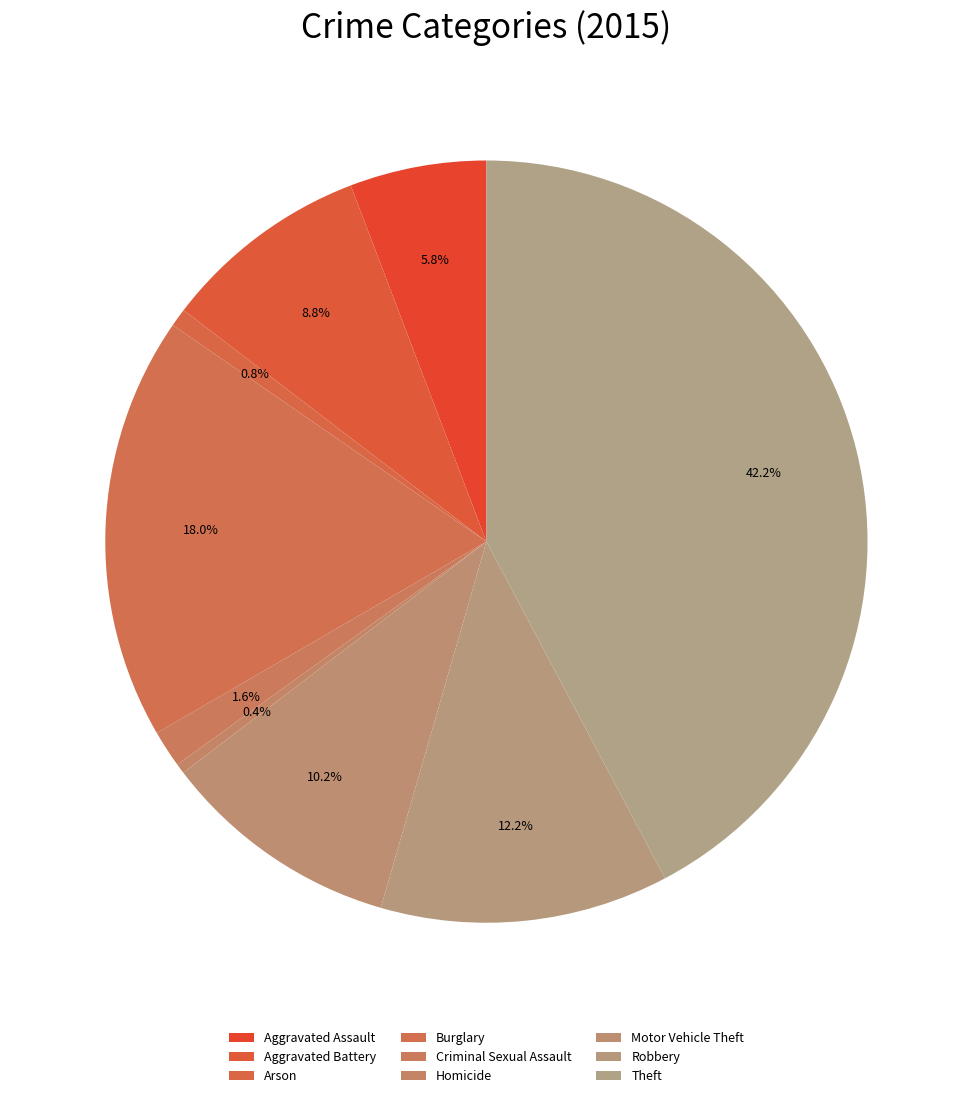

To the nearest percent, what percentage of the pie is Motor Vehicle Theft?

10%